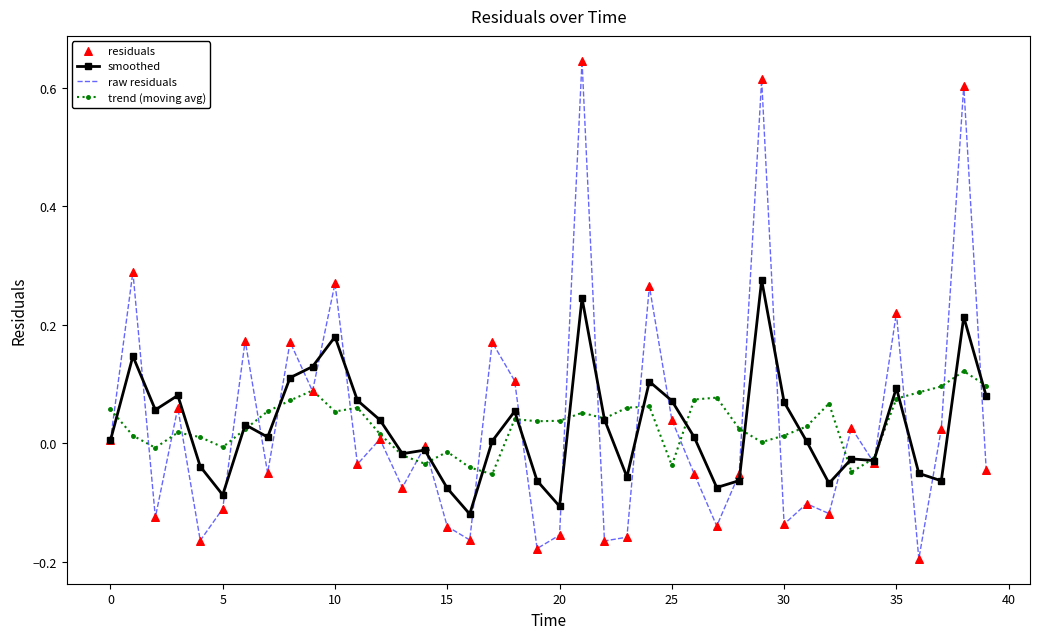

Rank the series by their maximum value, from lowest to highest.

trend (moving avg), smoothed, raw residuals